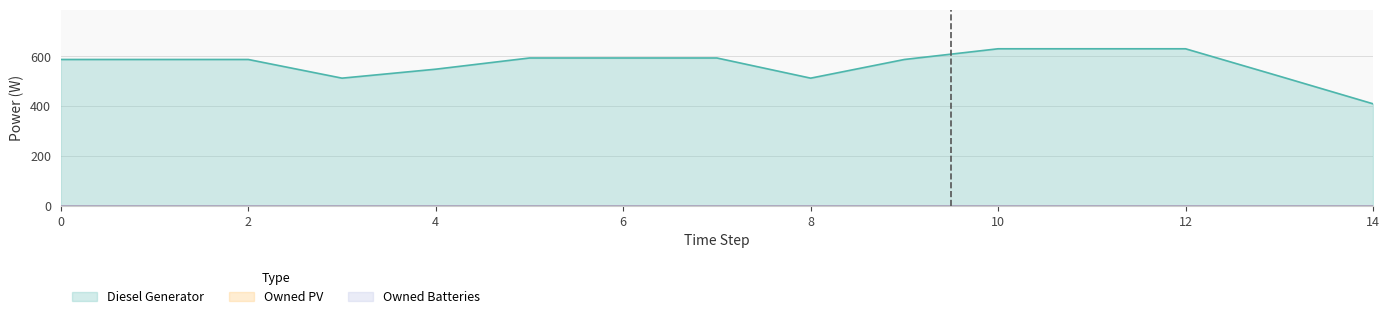

The Diesel Generator series shows 889 at 7. True or false?

False